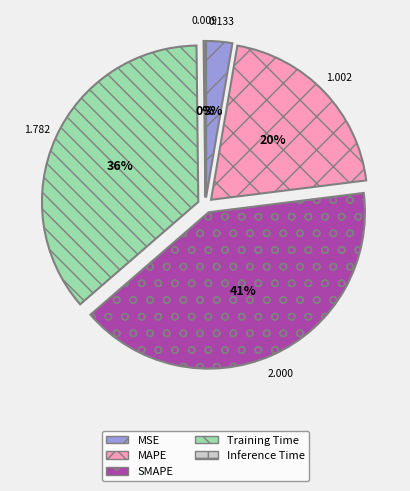

Which category has the biggest portion of the pie?

SMAPE